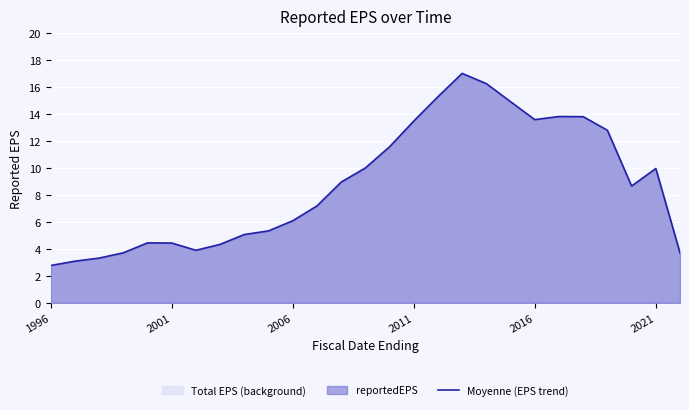

What value does the data have at 2001?

4.4